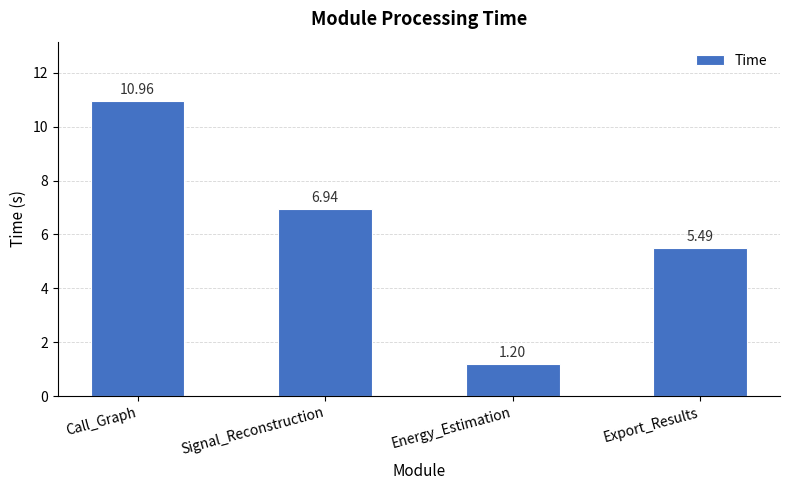

What is the greatest value displayed?

11.0